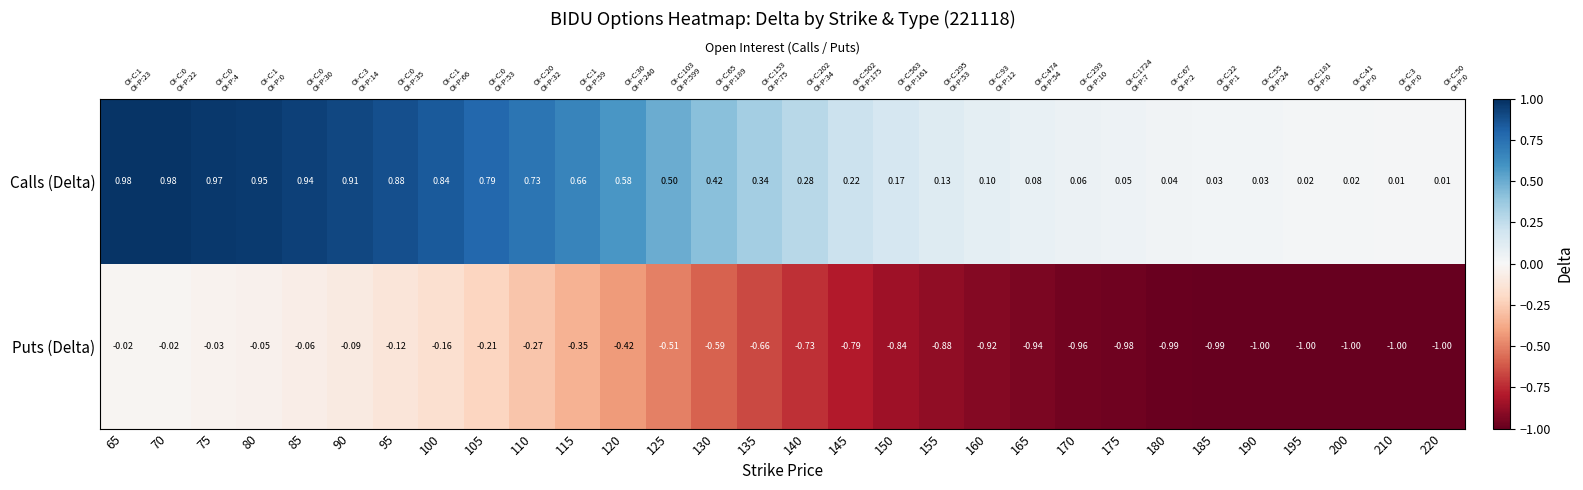

At how many categories does at least one series exceed 0?

30